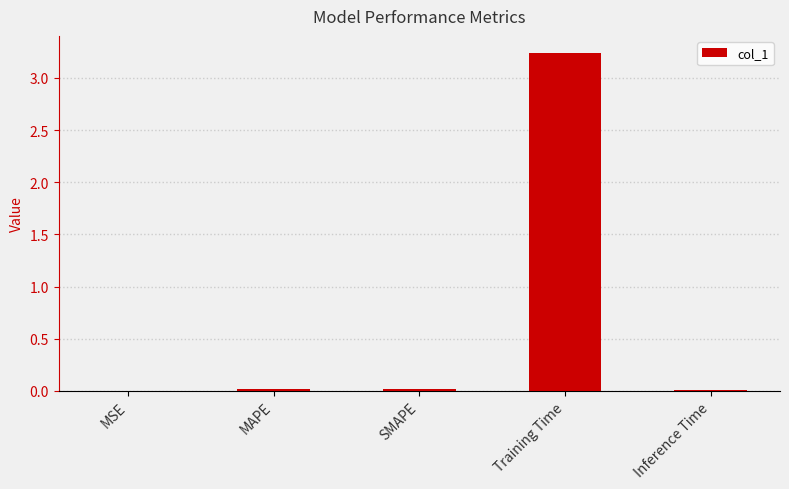

What is the change in value from MSE to Training Time?

+3.2